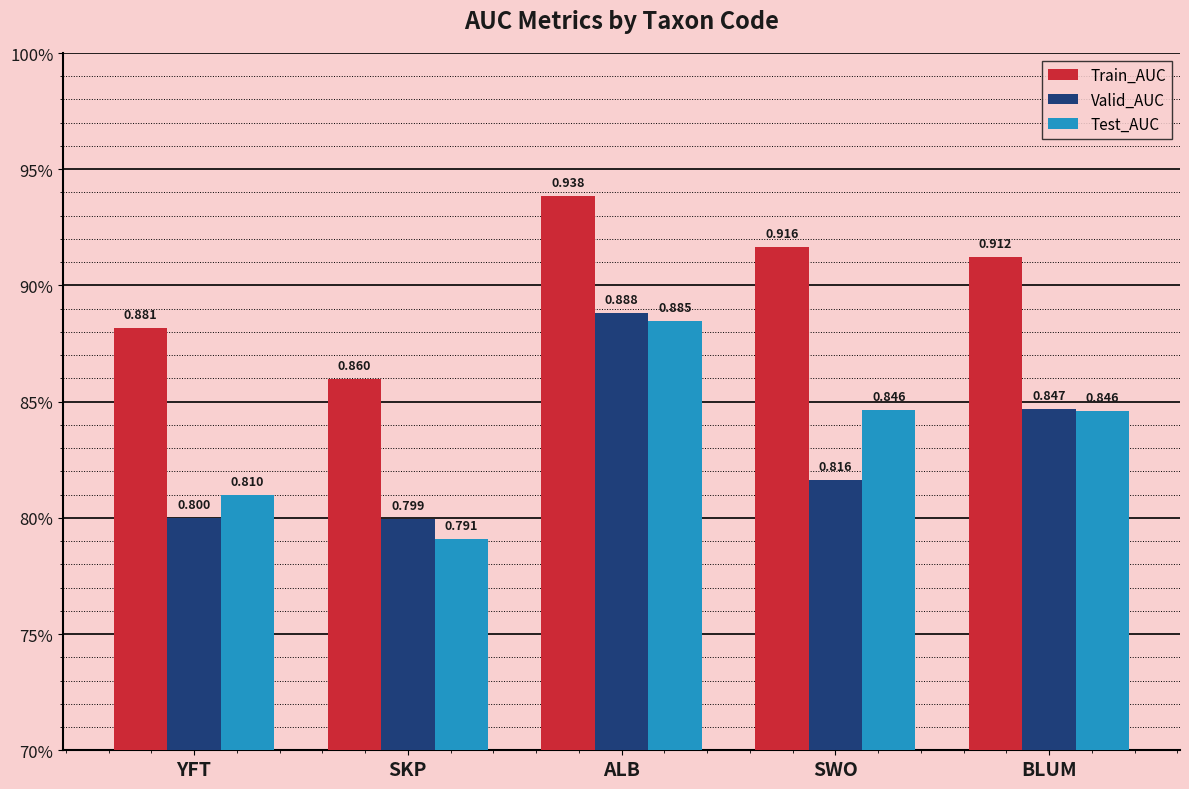

Rank the series by their maximum value, from highest to lowest.

Train_AUC, Valid_AUC, Test_AUC